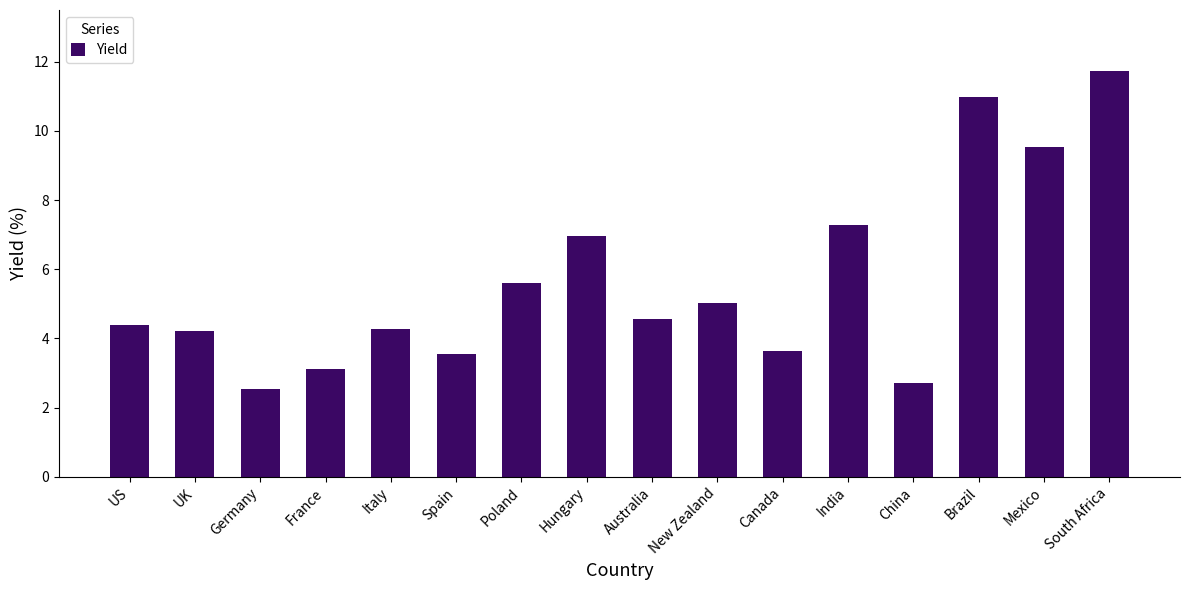

What is the average value?

5.6